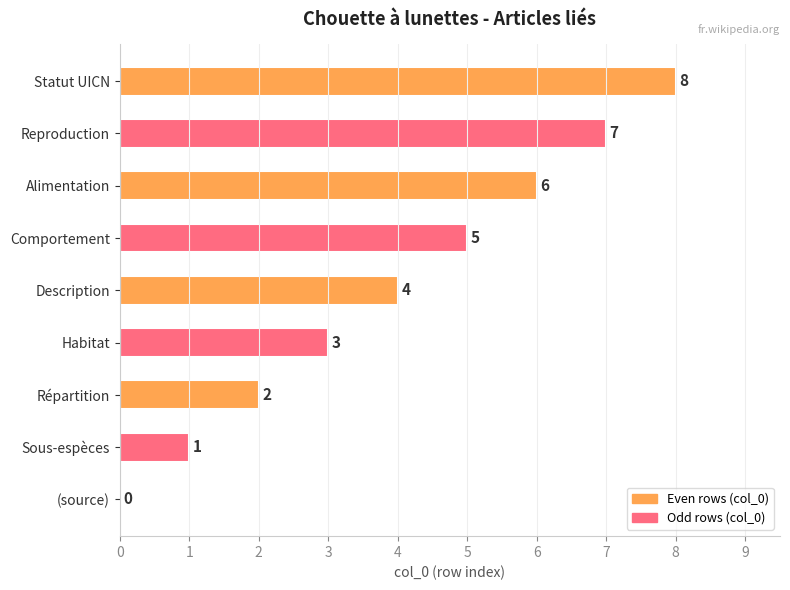

What is the greatest value displayed?

8